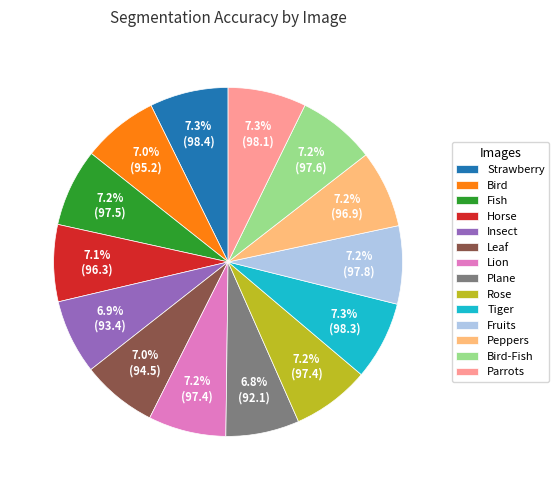

Do Parrots and Fish together represent more than half of the pie?

No